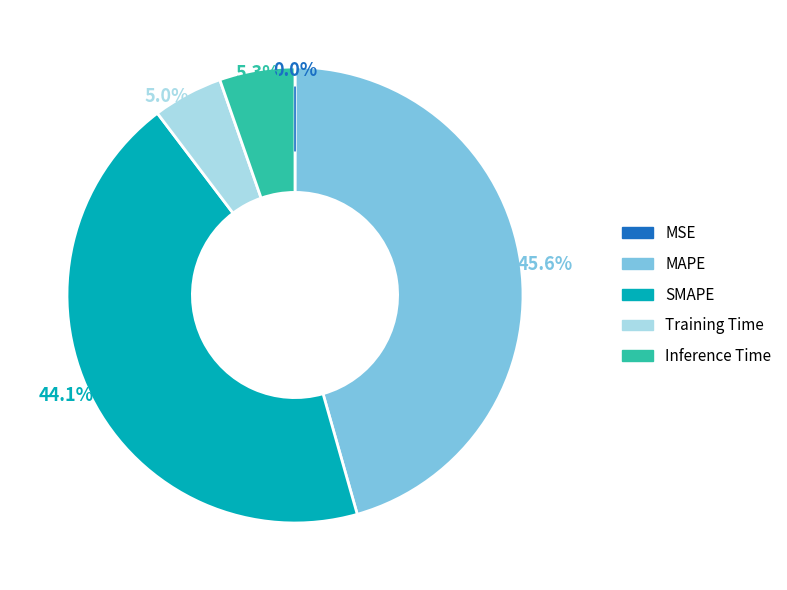

Is there a majority slice in this chart?

No